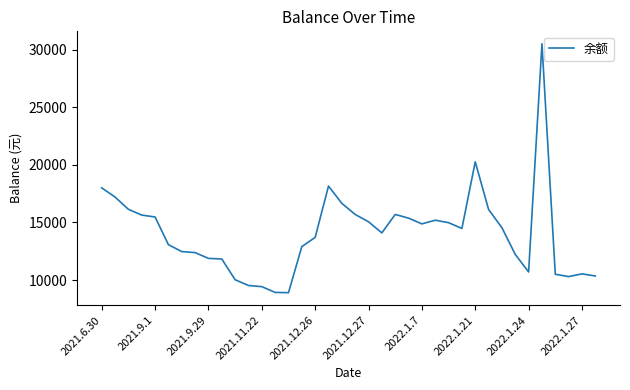

What is the difference between the maximum and minimum values?

21598.0